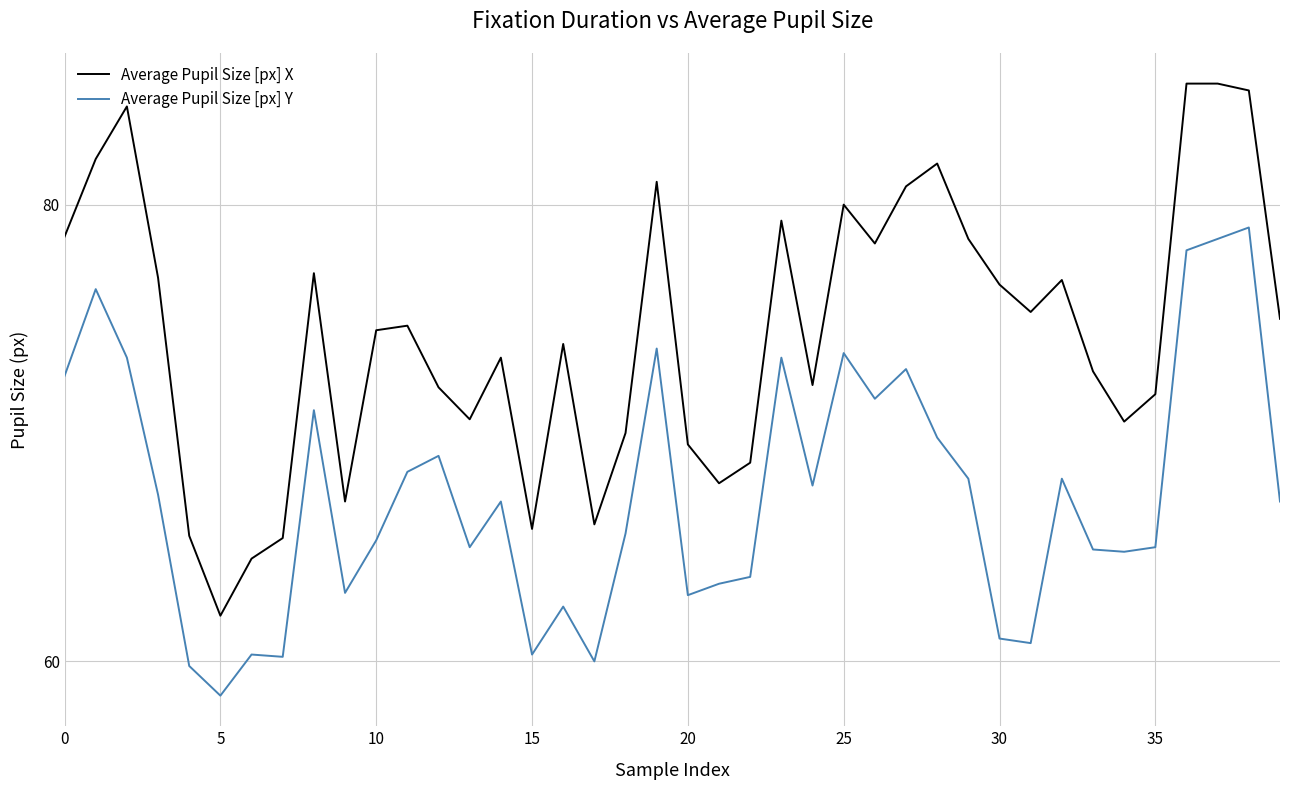

True or false: Average Pupil Size [px] Y and Average Pupil Size [px] X intersect in this chart.

False